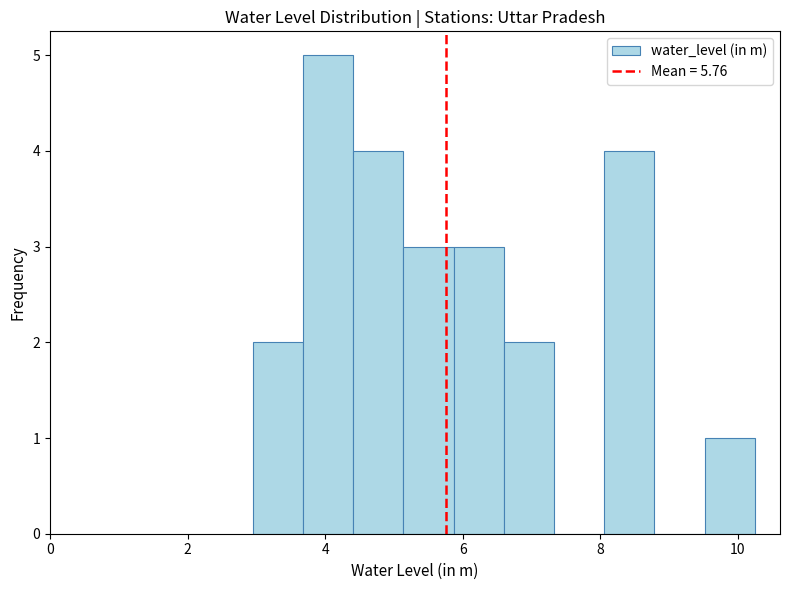

Read against the x-axis, roughly where is the centre of the tallest bar?

4.0